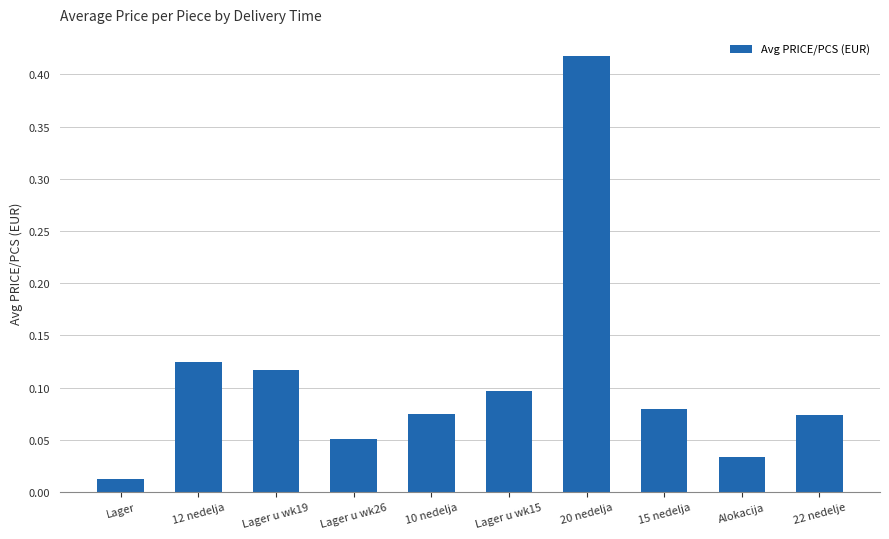

Is it true that the value at Lager u wk15 is 0.1?

True